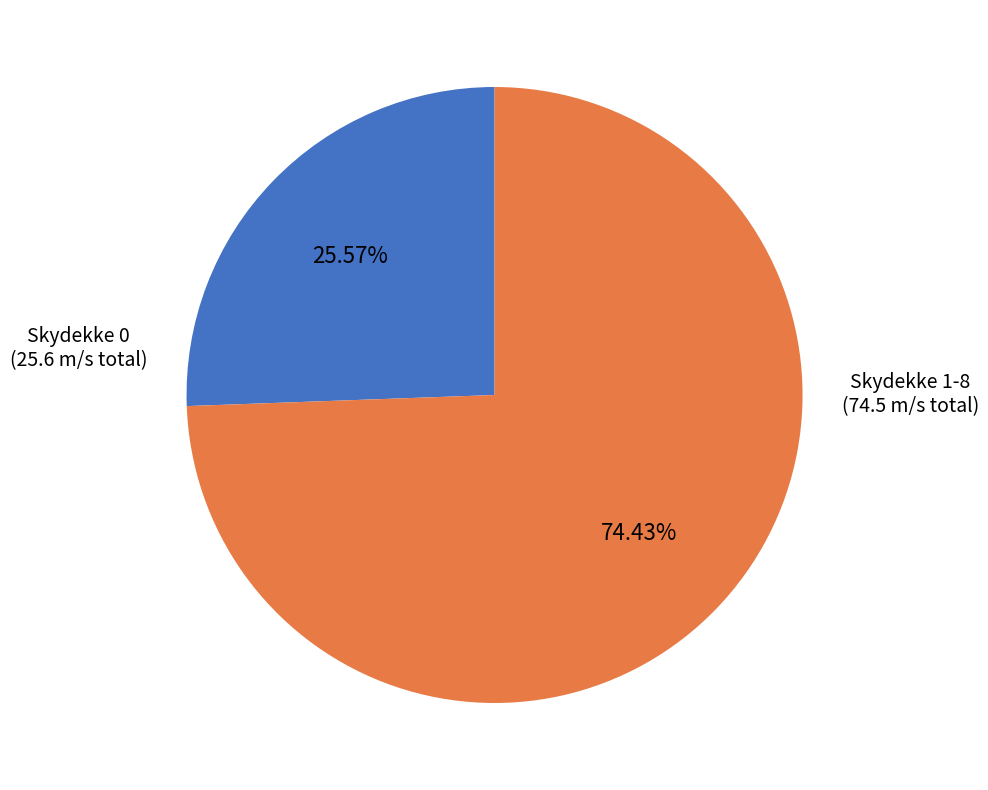

Is there any slice that represents more than half of the pie?

Yes